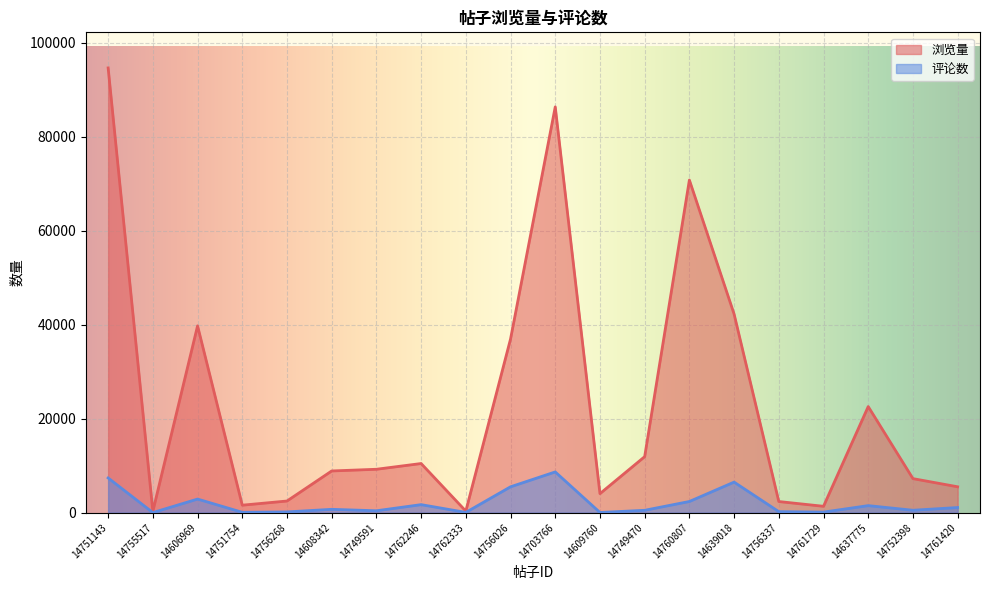

Reading right to left, what are all the values shown in this chart?

浏览量: 14761420=5499	14752398=7236	14637775=22567	14761729=1347	14756337=2361	14639018=42250	14760807=70765	14749470=11911	14609760=4040	14703766=86332	14756026=36947	14762333=328	14762246=10449	14749591=9226	14608342=8866	14756268=2472	14751754=1583	14606969=39744	14755517=295	14751143=94624
评论数: 14761420=1085	14752398=505	14637775=1489	14761729=112	14756337=209	14639018=6495	14760807=2369	14749470=497	14609760=32	14703766=8661	14756026=5496	14762333=49	14762246=1700	14749591=395	14608342=702	14756268=153	14751754=69	14606969=2886	14755517=11	14751143=7378